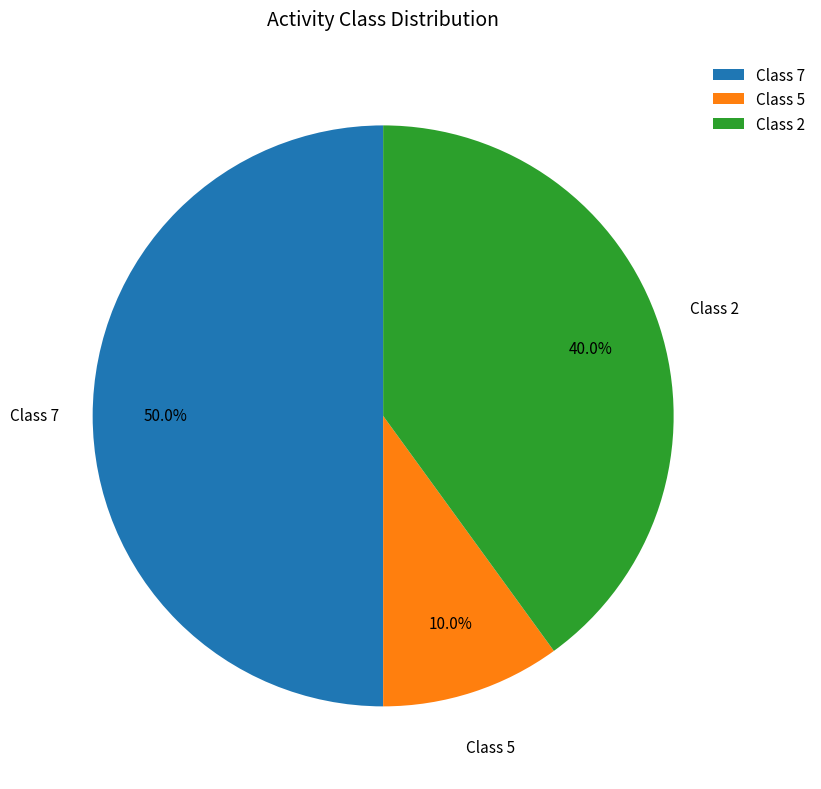

What is the largest slice in the pie chart?

Class 7